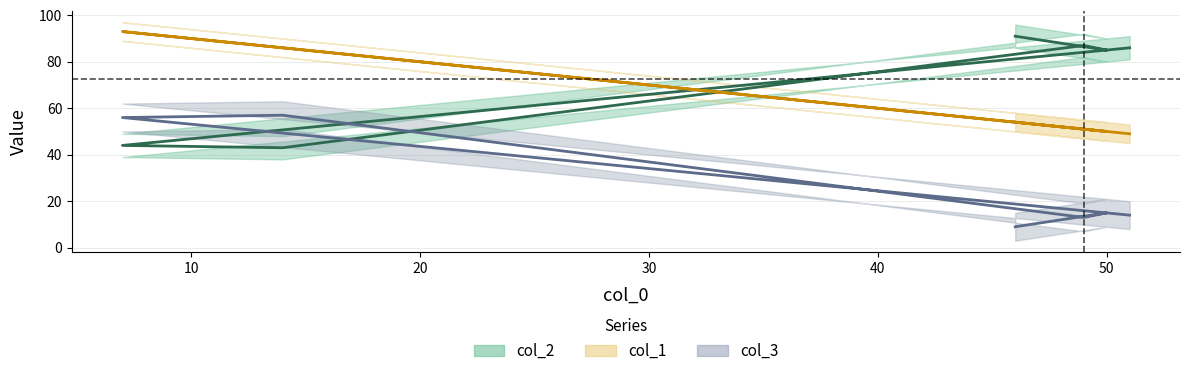

How many lines are shown in the chart?

3